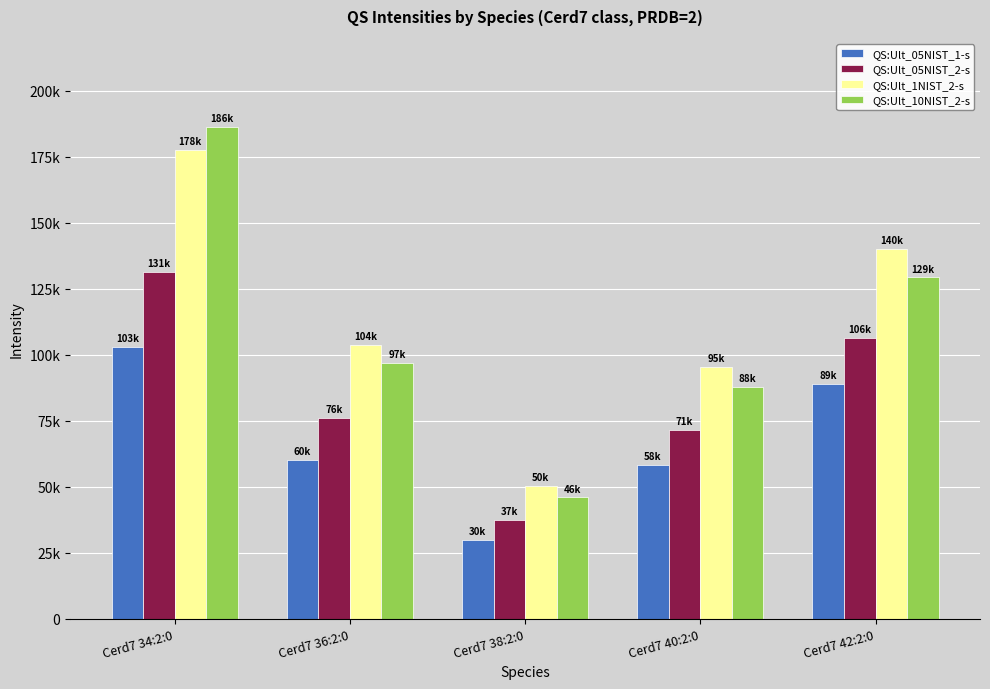

Reading right to left, list all the values displayed in this chart.

QS:Ult_05NIST_1-s: 88747.8	58322.8	29903.1	60149.0	102746.0
QS:Ult_05NIST_2-s: 106347.2	71411.5	37420.1	75885.3	131285.0
QS:Ult_1NIST_2-s: 140099.5	95438.4	50313.1	103578.9	177683.5
QS:Ult_10NIST_2-s: 129225.7	87885.3	45874.6	96883.5	186170.4